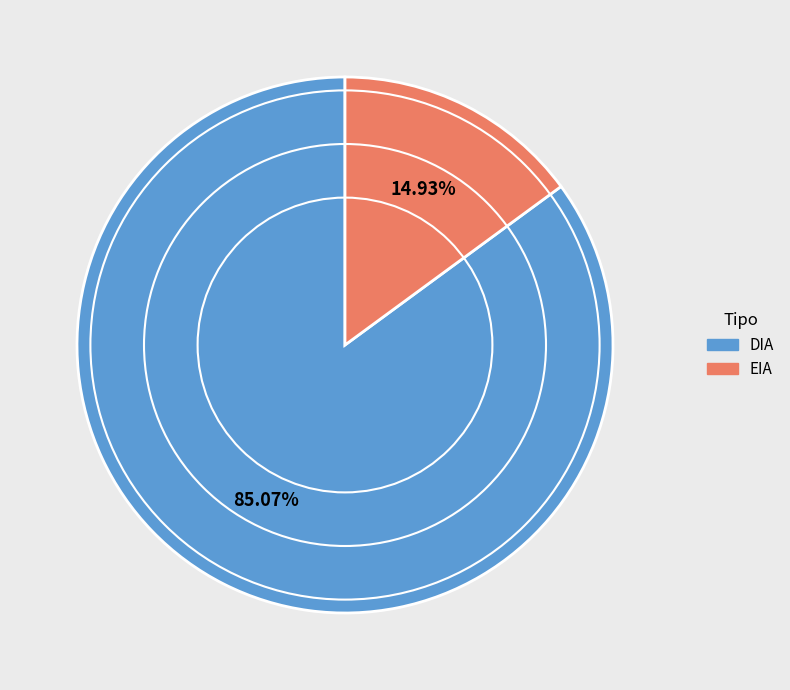

Rank the categories by value from highest to lowest.

DIA, EIA